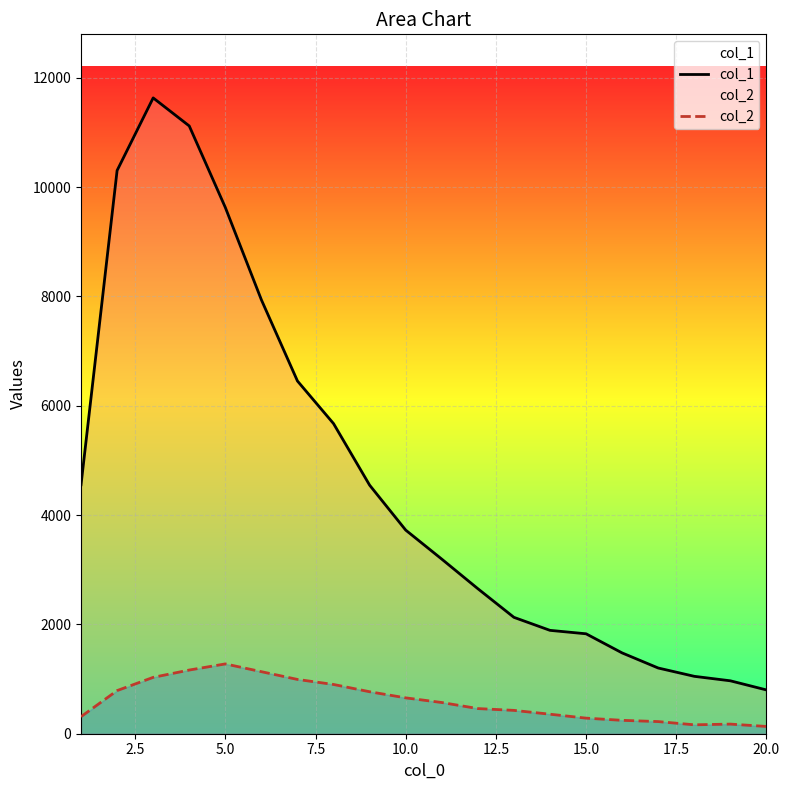

What is the difference between the maximum and minimum values in the col_2 series?

1144